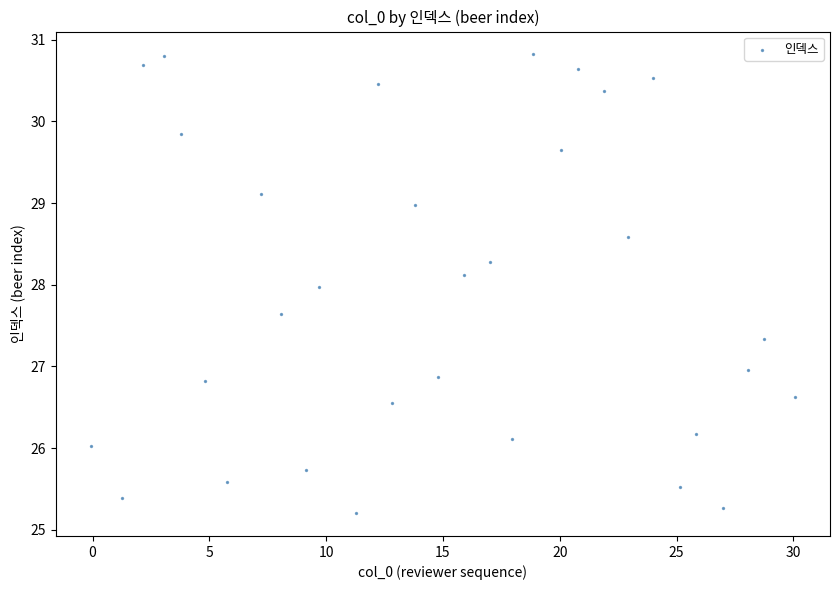

What is the range of Y values (max minus min)?

5.6